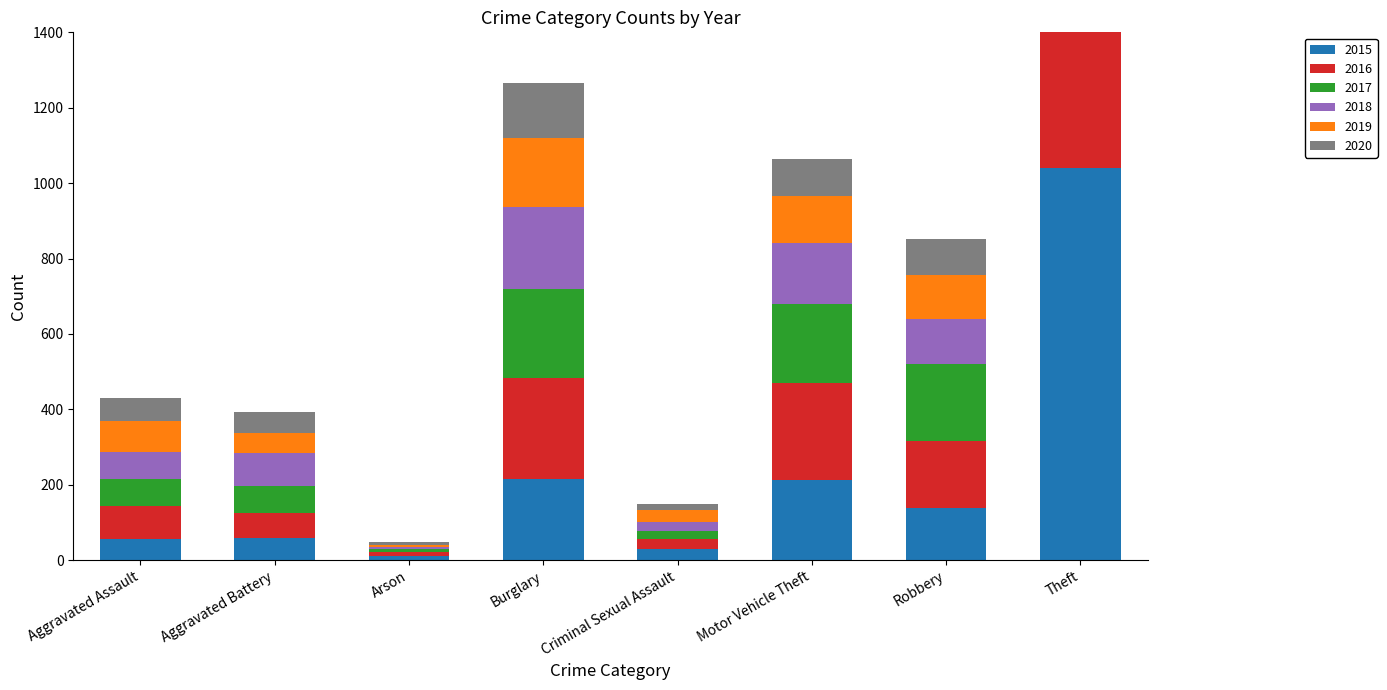

List the series in order of their peak value, lowest first.

2020, 2015, 2016, 2018, 2017, 2019